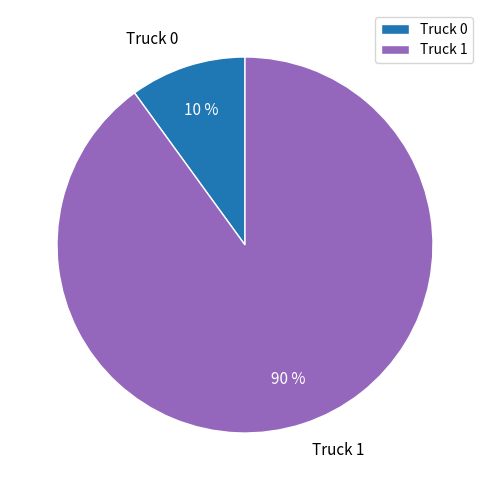

To the nearest percent, what is the difference between the Truck 0 and Truck 1 slice percentages?

80%